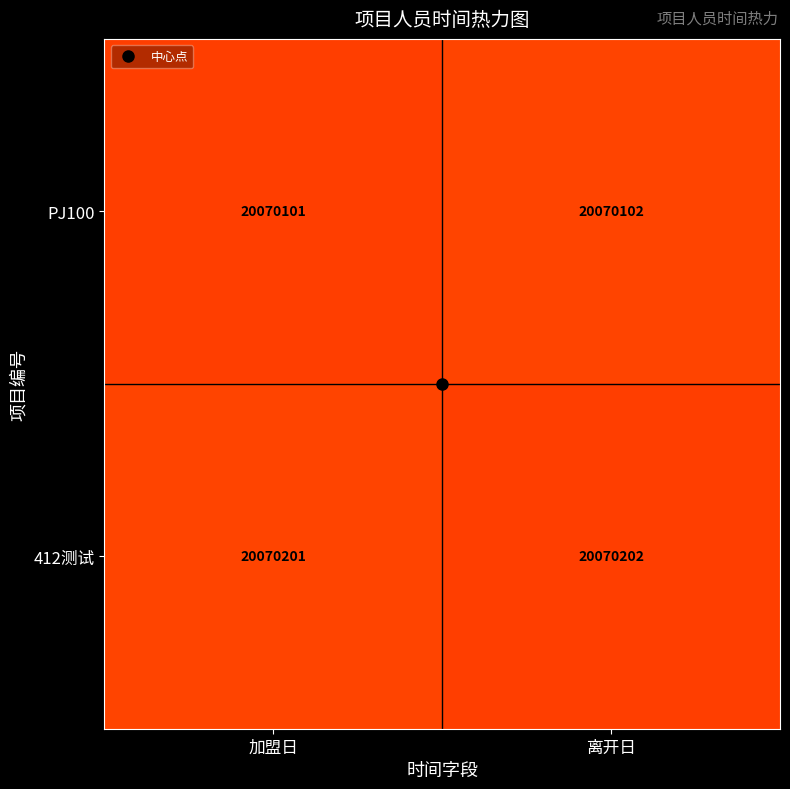

Is it true that PJ100 equals 20070102 at 离开日?

True